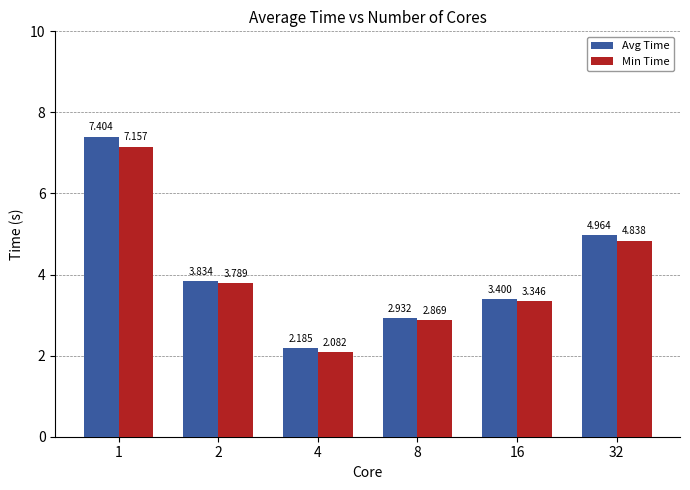

Which series has the largest total across all categories?

Avg Time